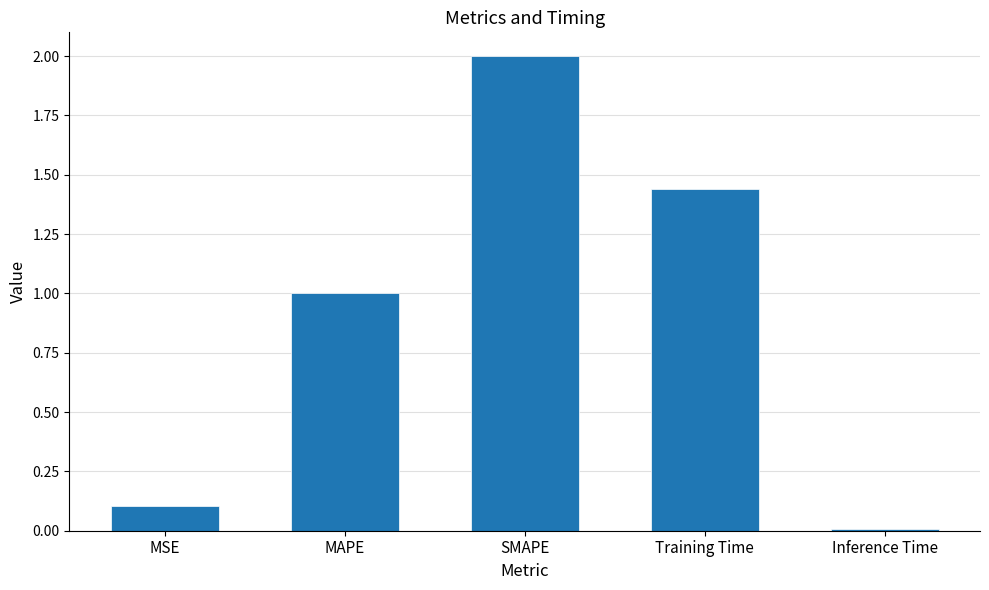

Which category has the highest value across all series?

SMAPE